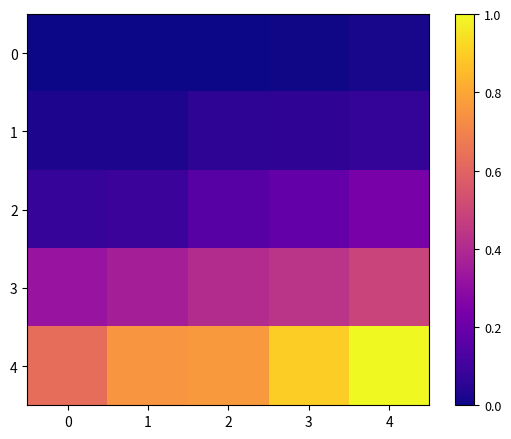

Which series has the largest total across all categories?

4